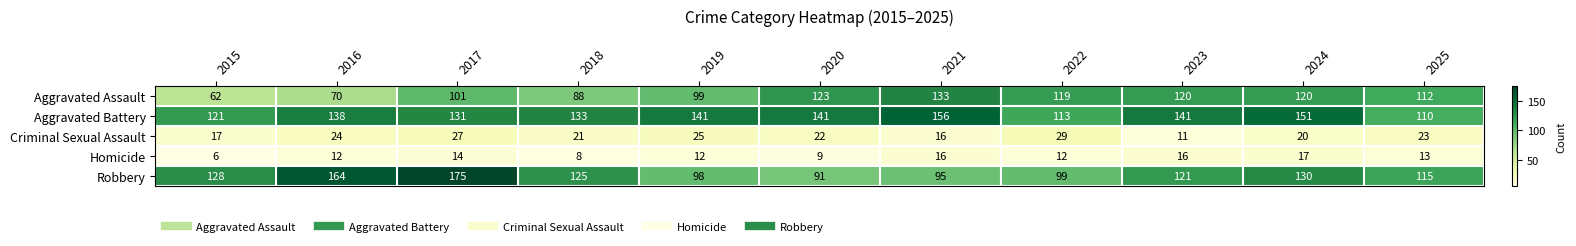

What is the difference between the highest and lowest values at 2018?

125